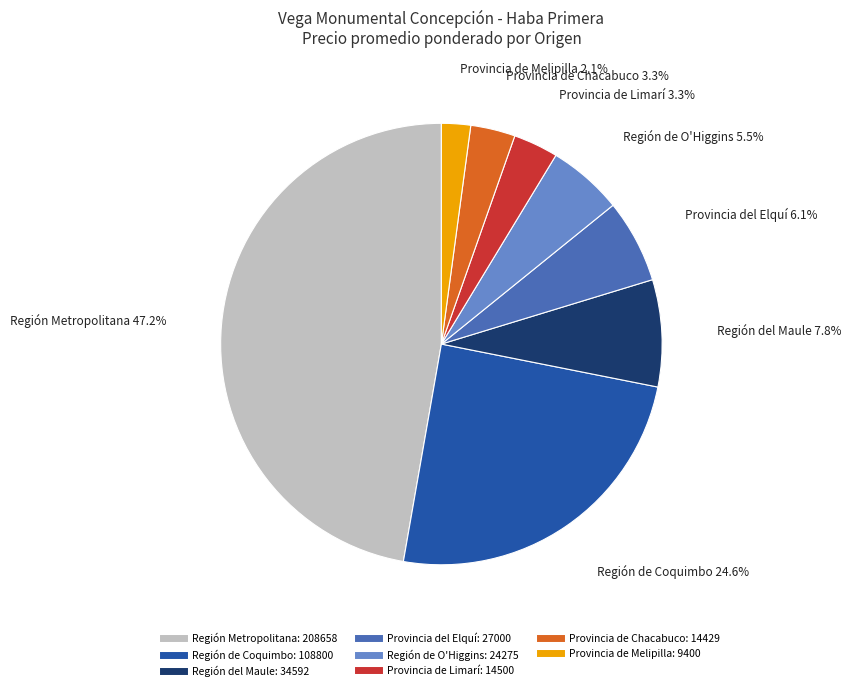

Is there any slice that represents more than half of the pie?

No